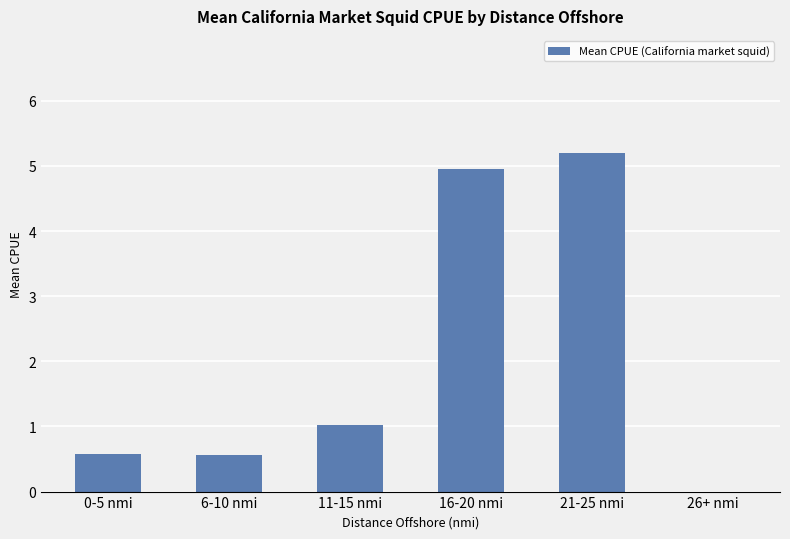

What is the sum of the values at 6-10 nmi and 11-15 nmi?

1.6